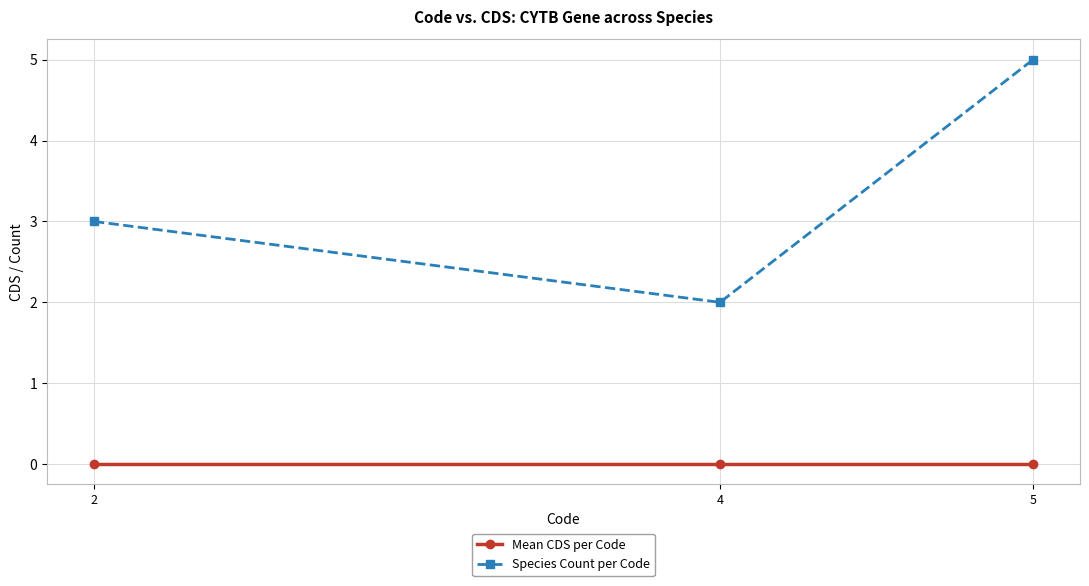

Which series changed the most between 4 and 5?

Species Count per Code